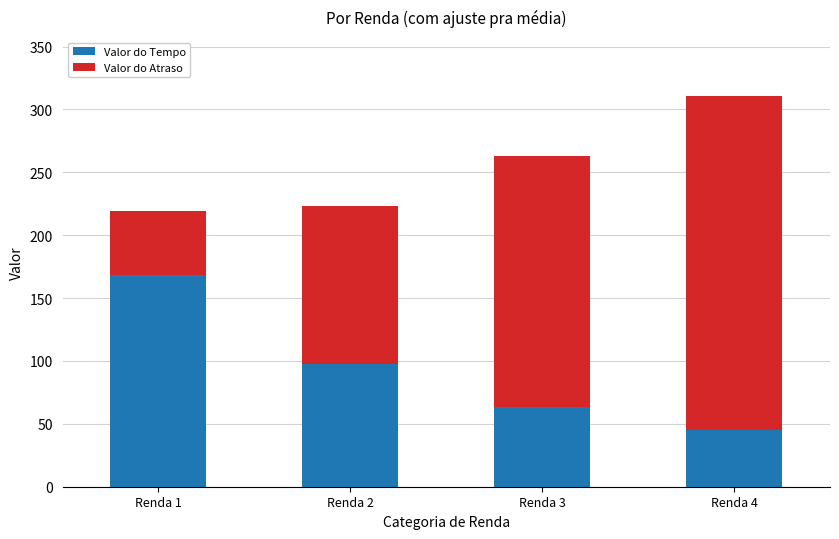

What is the minimum value for Valor do Tempo?

45.1